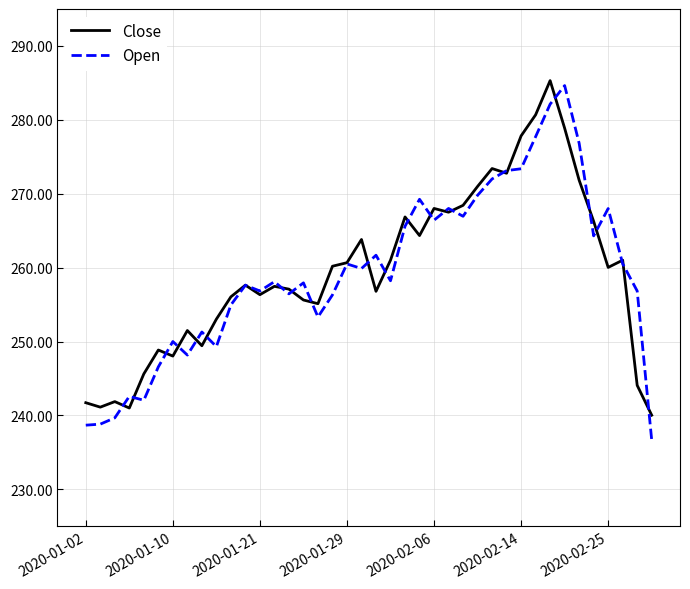

Which series has the widest spread of values?

Open